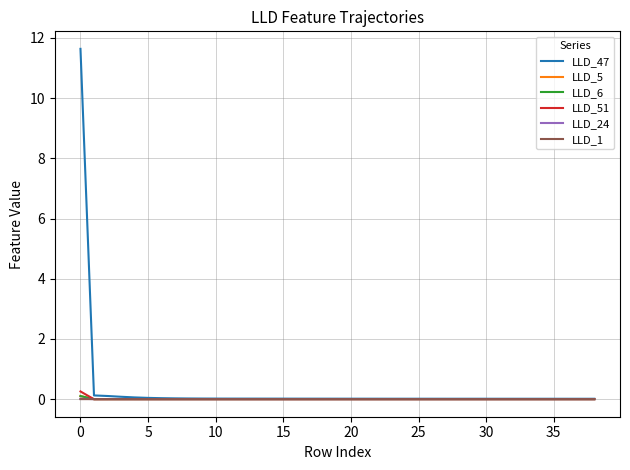

Which series has the largest range (max minus min)?

LLD_47